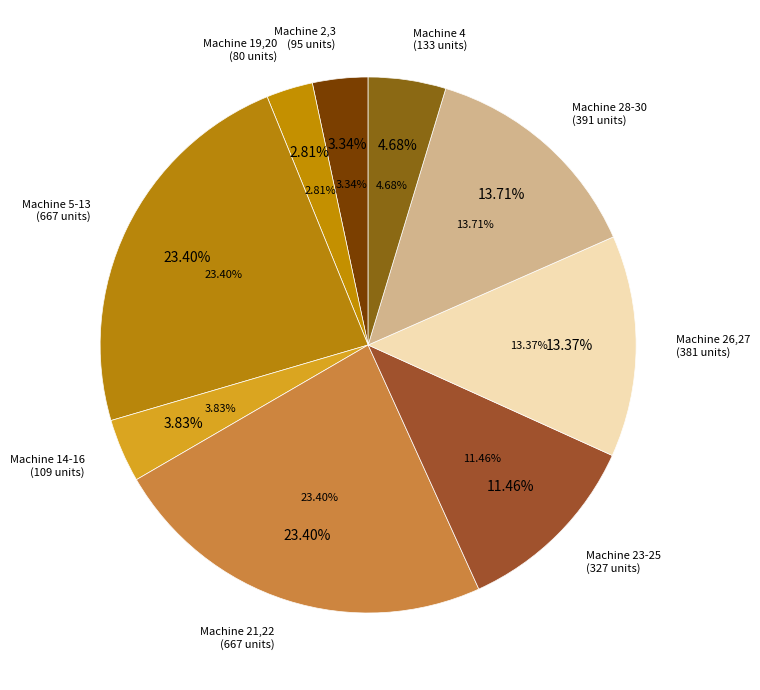

The 23, 24, 25 slice represents 4% of the pie. True or false?

False